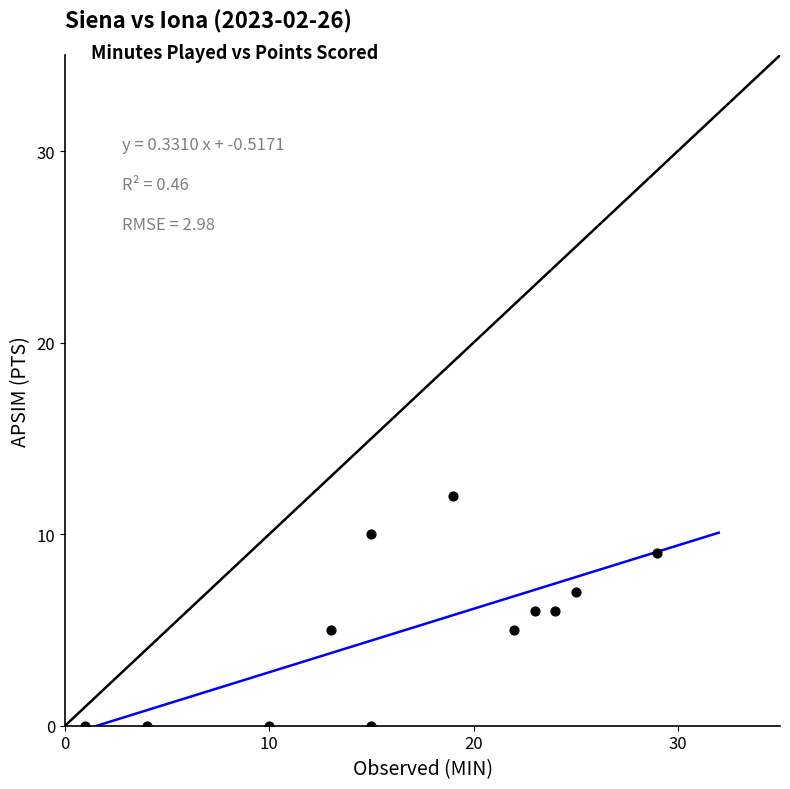

What is the average X value?

17